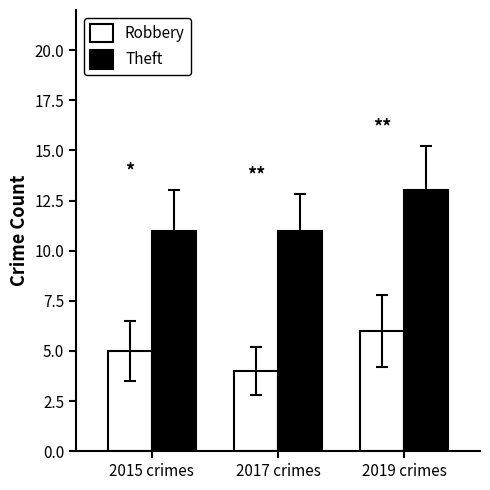

List the labels in order of Robbery value, smallest first.

2017 crimes, 2015 crimes, 2019 crimes